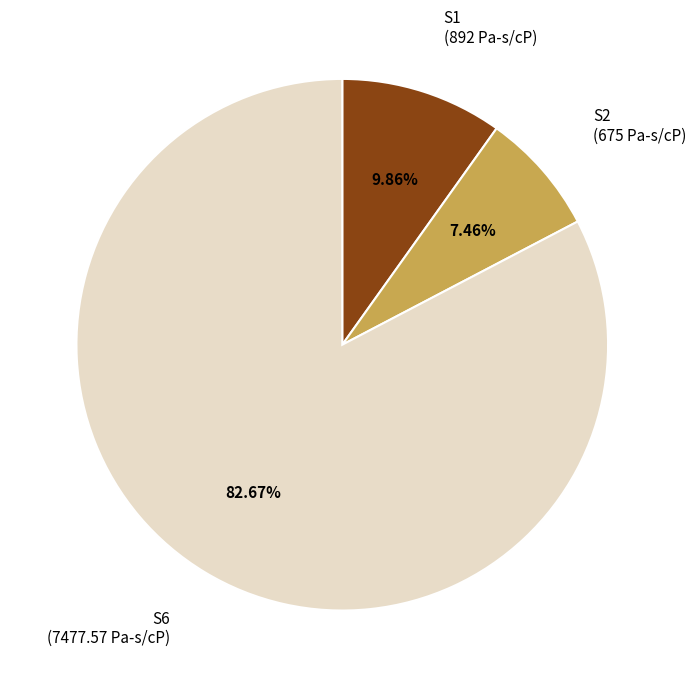

Is there a majority slice in this chart?

Yes